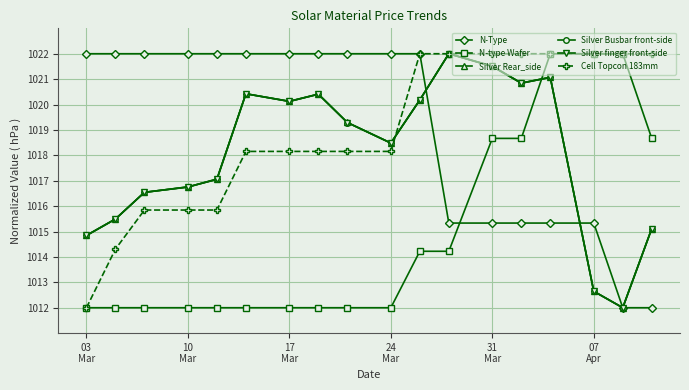

What is the sum of all N-Type values?

18342.7